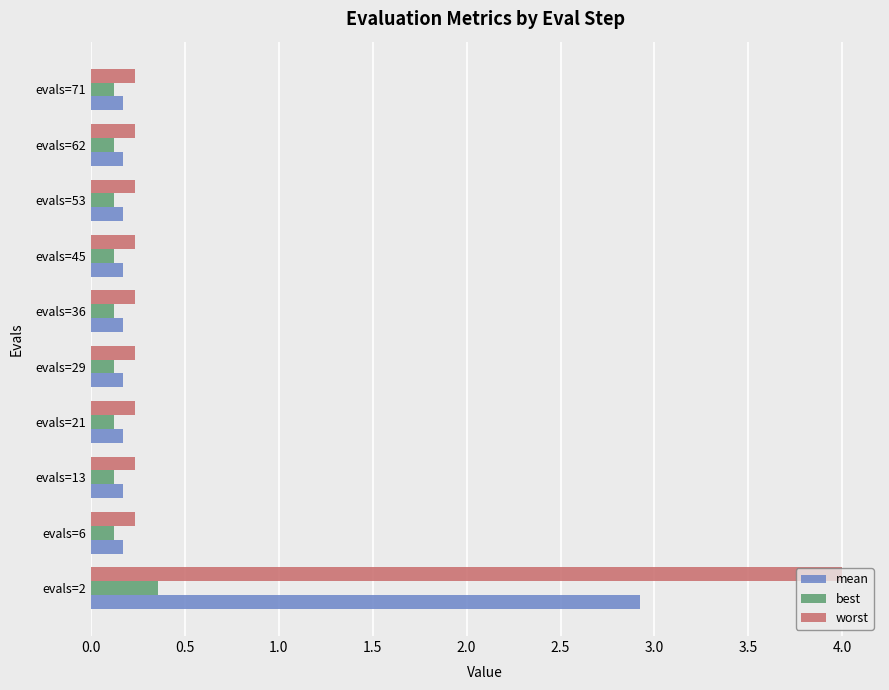

Which series has the largest range (max minus min)?

worst